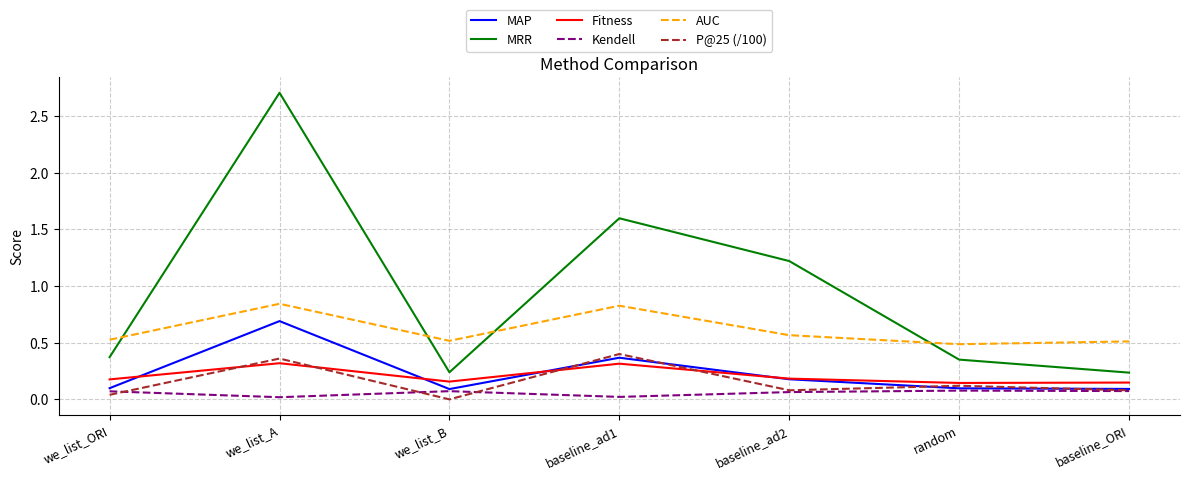

What is the sum of the Fitness values at we_list_B and we_list_ORI?

0.3